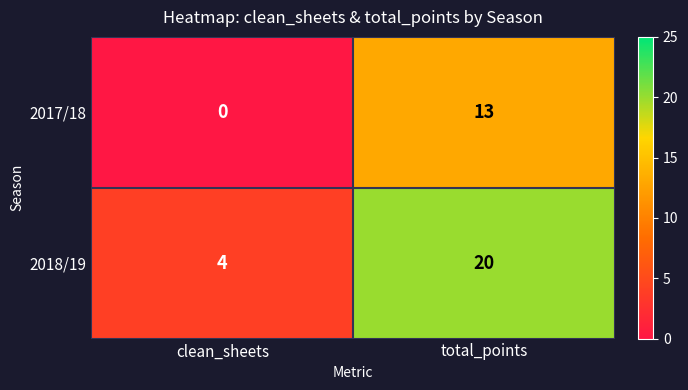

Which category has the highest value in the 2018/19 series?

total_points